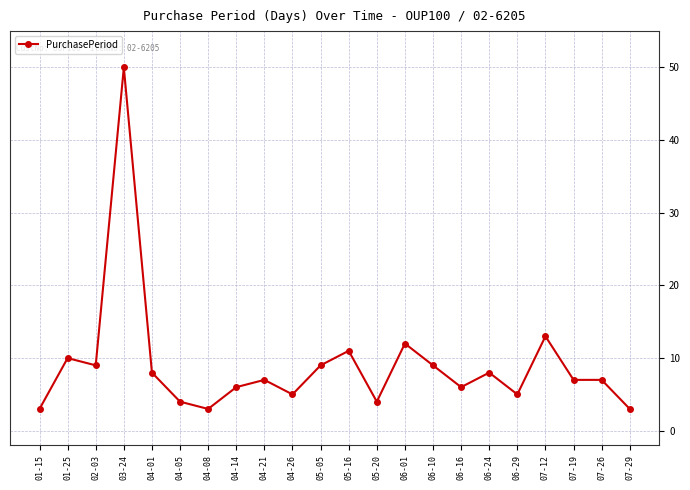

The value at 01-25 is 17. True or false?

False